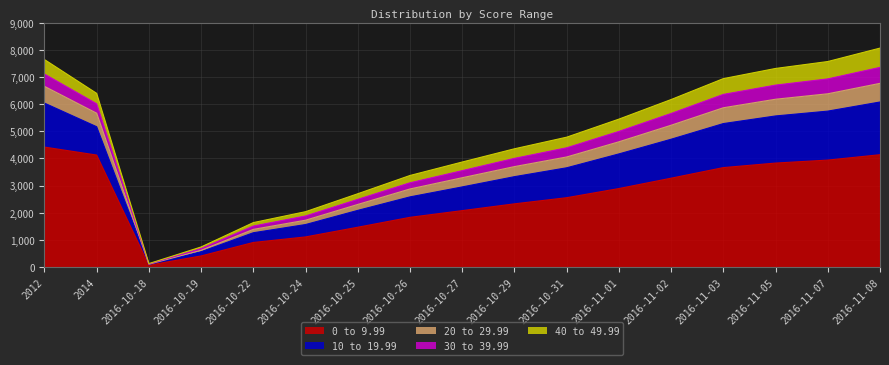

In 0 to 9.99, how many points are lower than both neighbors (excluding endpoints)?

1